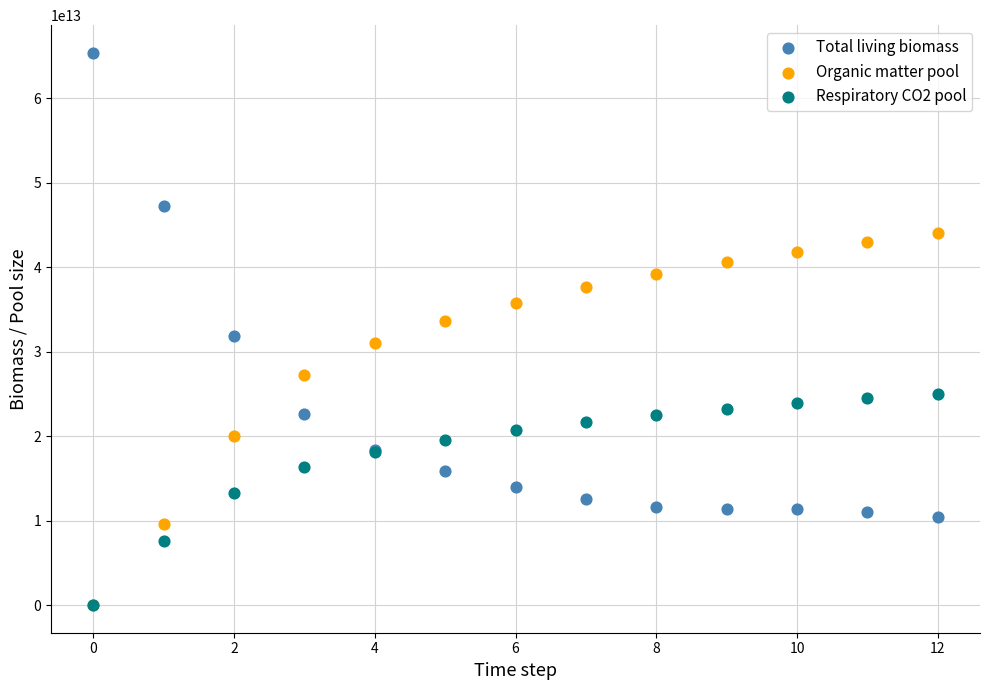

Which series has the widest spread of Y values?

Total living biomass